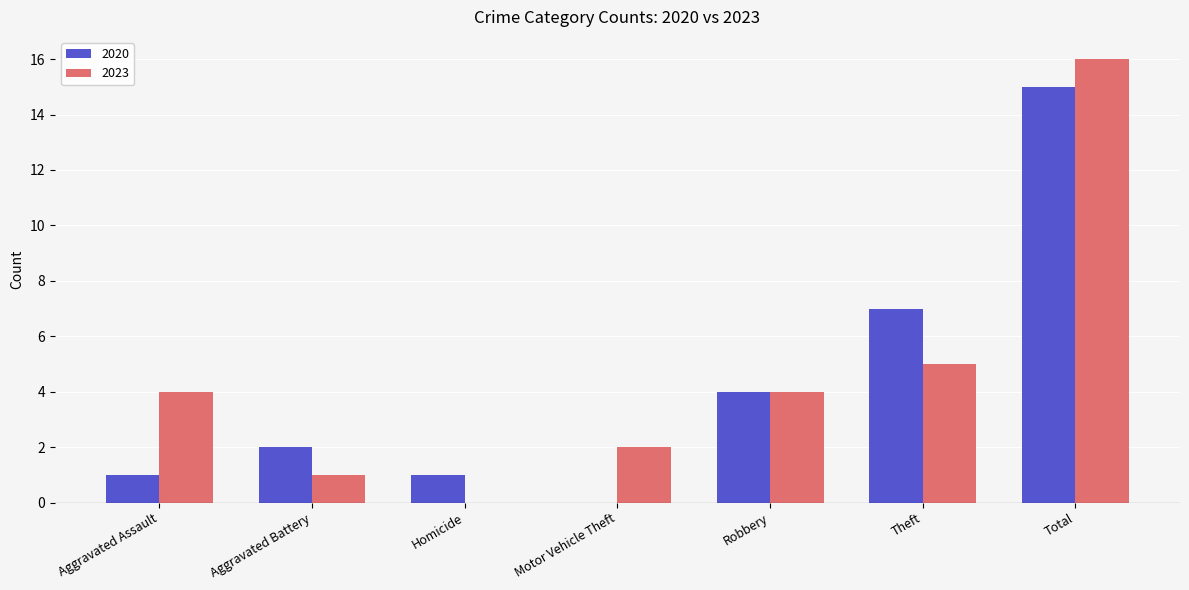

What is the sum of all 2023 values?

32